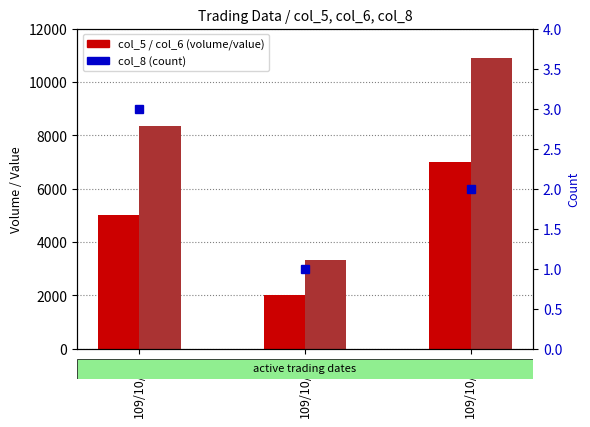

The col_5 (volume) series shows 5000 at 109/10/13. True or false?

True